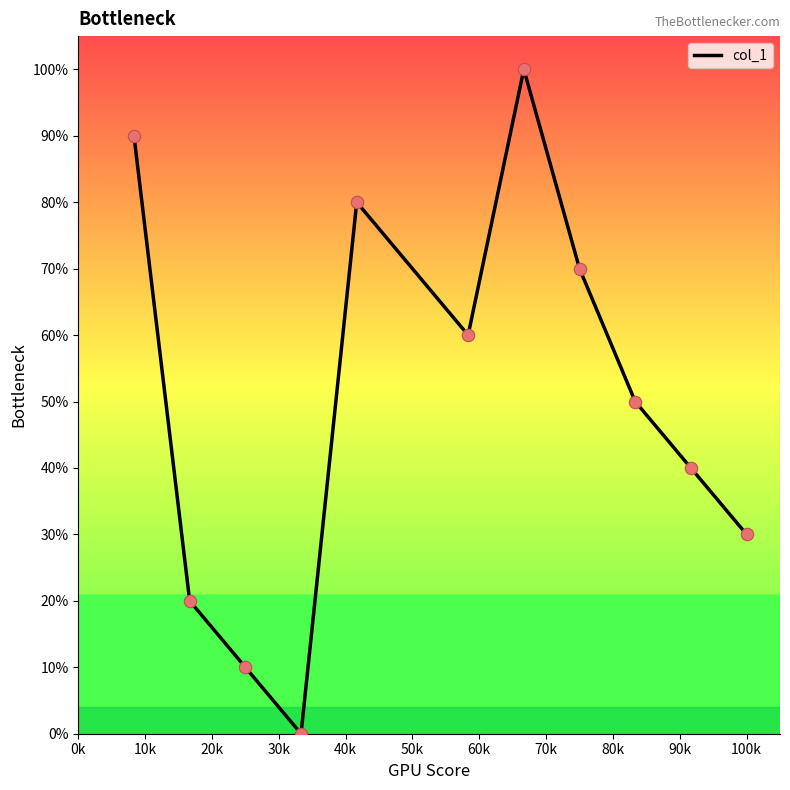

What is the greatest value displayed?

100.0